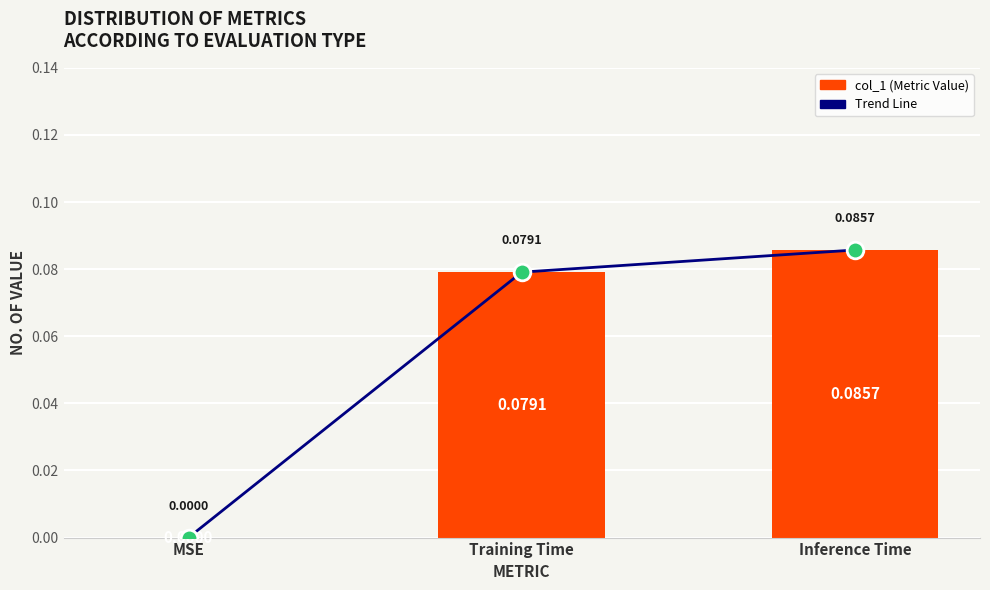

What is the sum of the col_1 values at Inference Time and MSE?

0.1